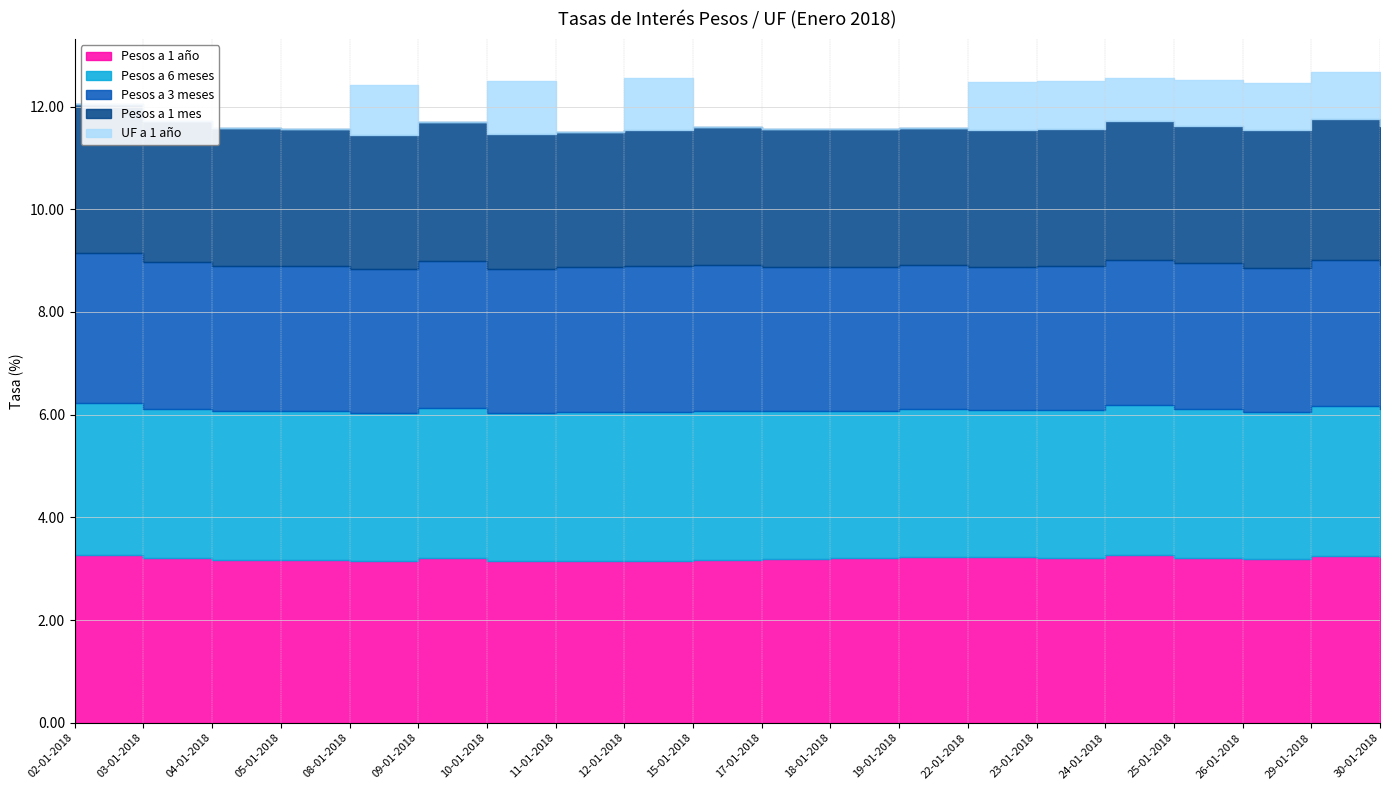

What is the spread (max minus min) of values at 04-01-2018?

3.2